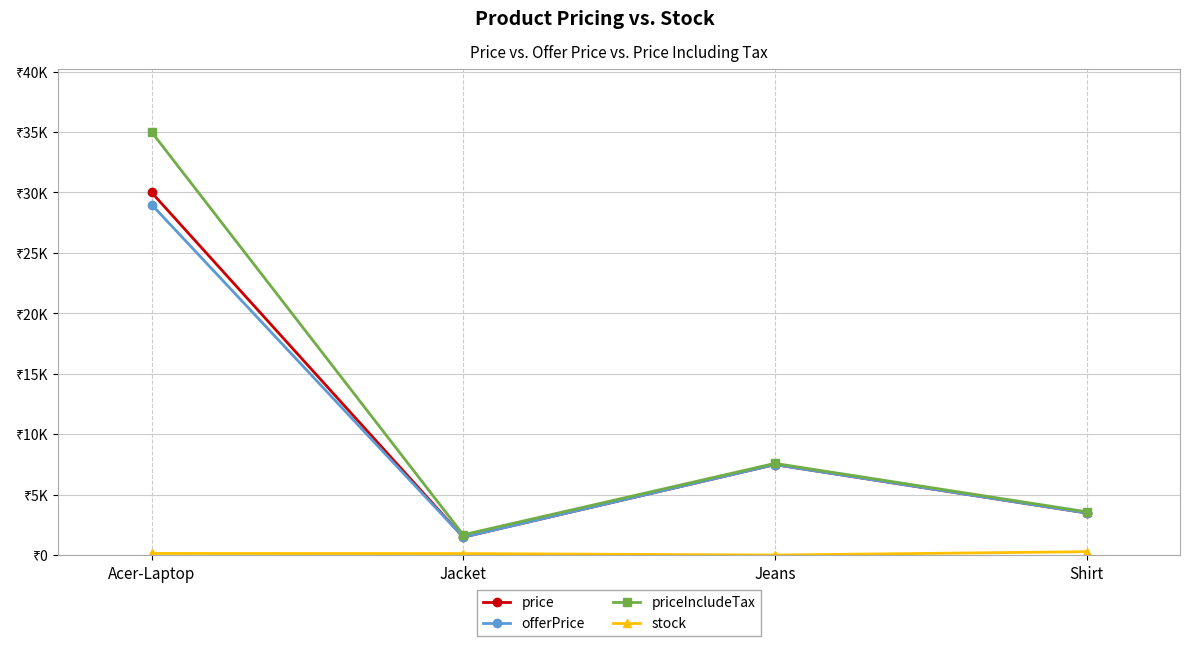

At Shirt, list the series in order from smallest to largest.

stock, offerPrice, price, priceIncludeTax